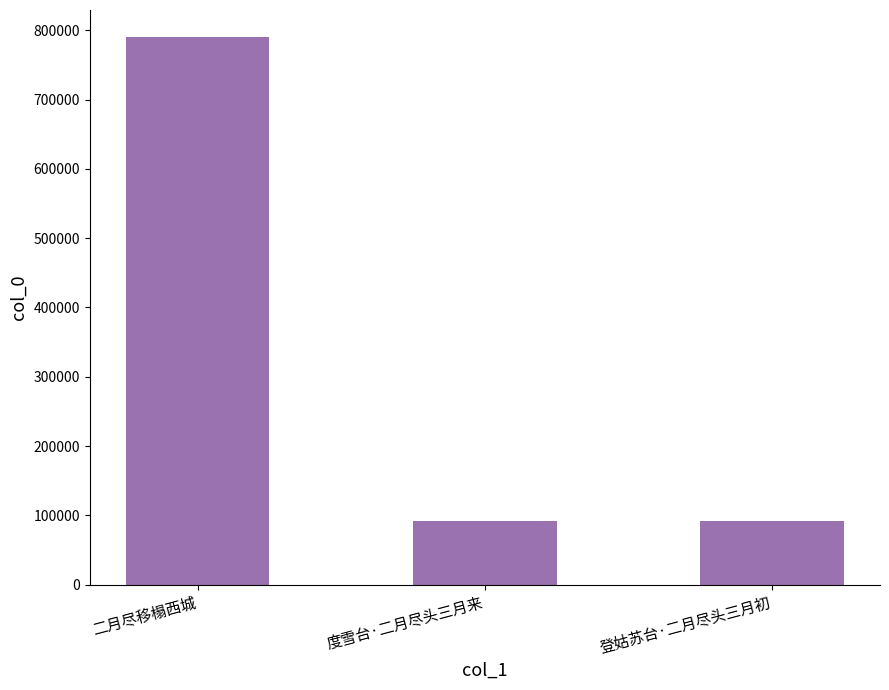

What is the ratio of the value at 度雪台·二月尽头三月来 to the value at 二月尽移榻西城?

0.1